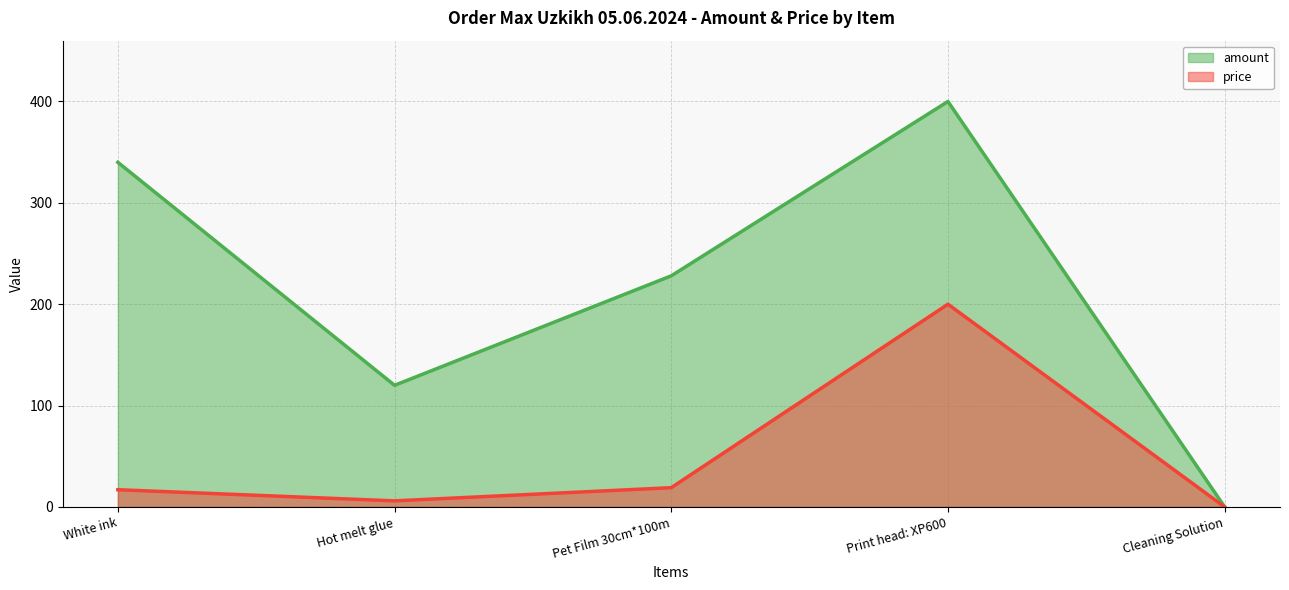

What is the sum of all amount values?

1088